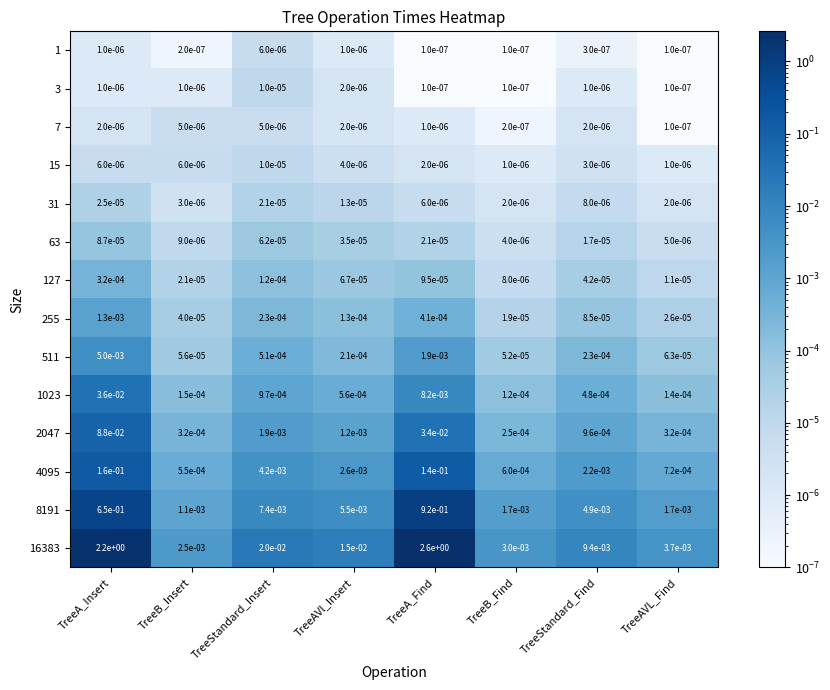

Where is 255 nearest to the value 0?

TreeB_Find